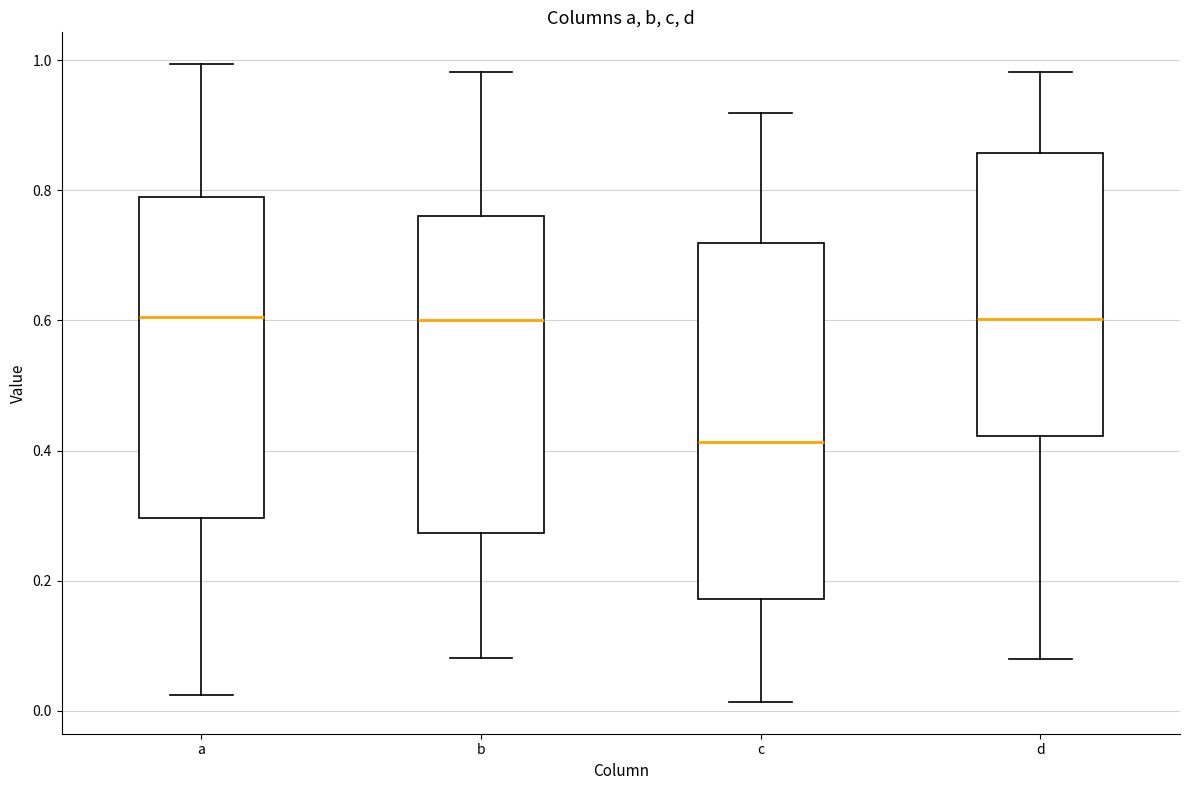

Where is the upper edge of the box for d on the y-axis? The values are not printed on the chart, so give them approximately, as read against the axis.

0.86